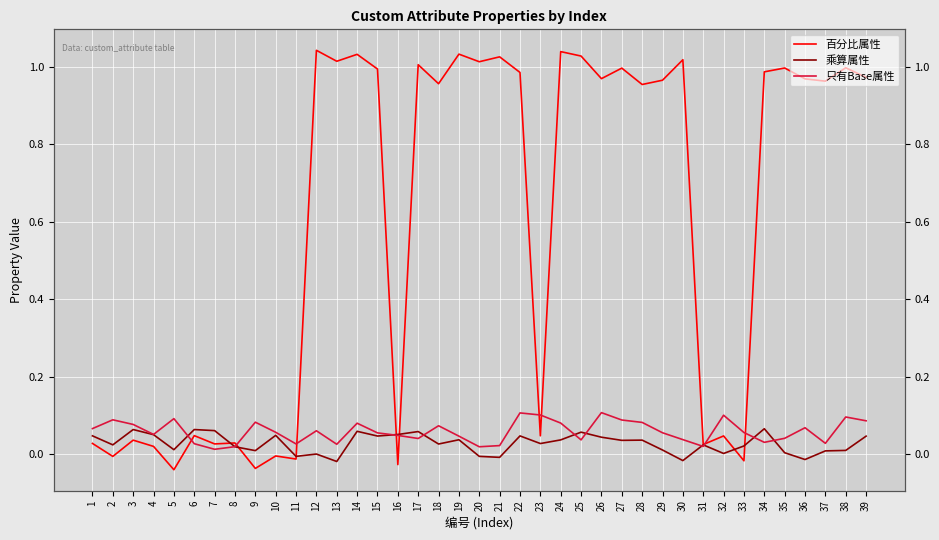

The value of 百分比属性 at 6 is 0.0. True or false?

False